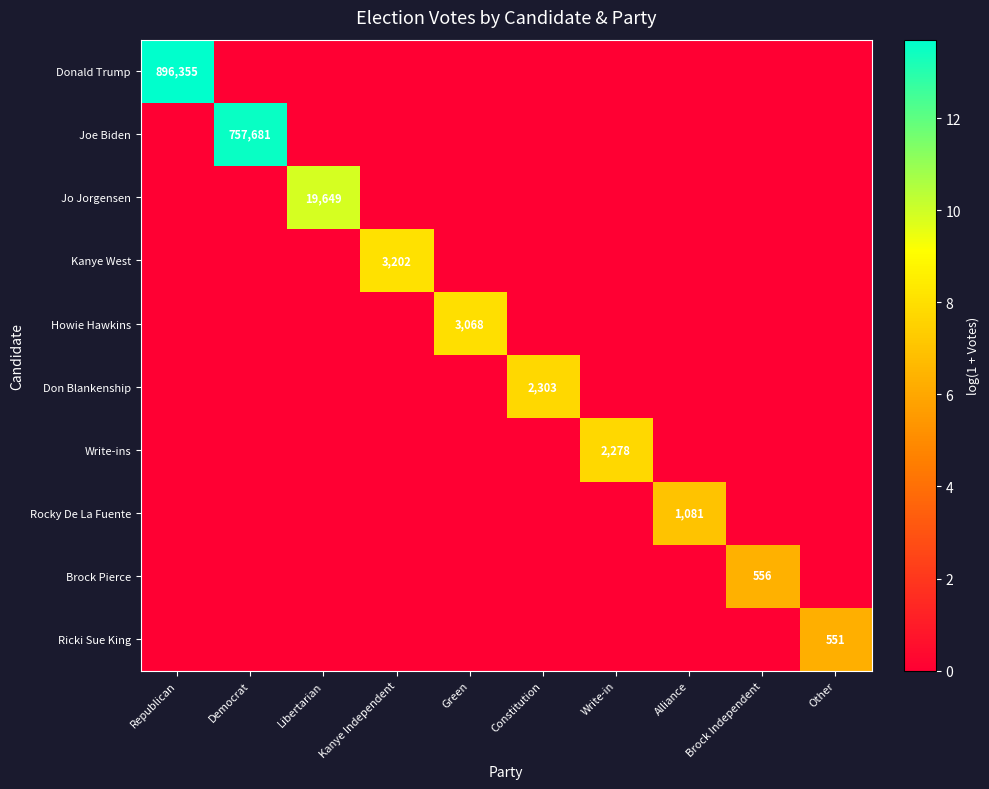

Is it true that Brock Pierce equals 556 at Brock Independent?

True